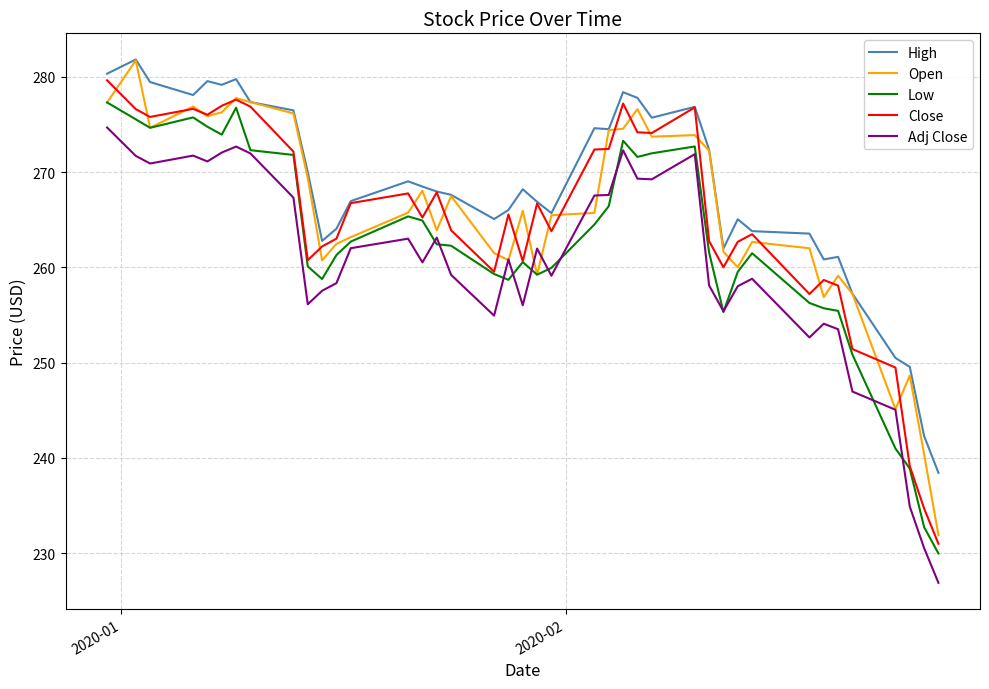

What is the maximum value for Adj Close?

274.7